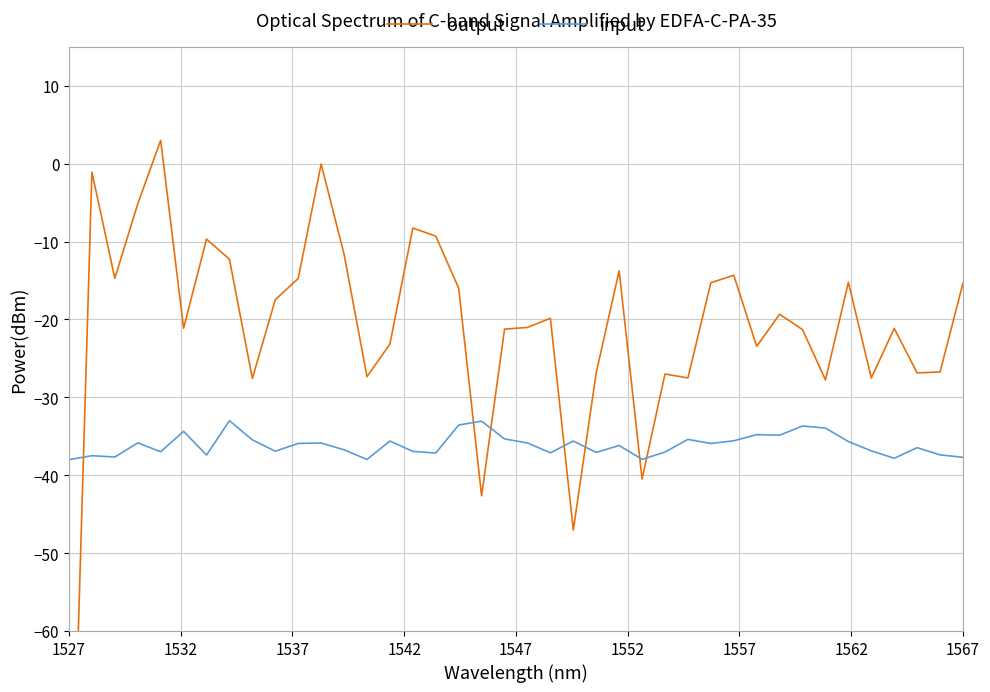

At how many categories does at least one series exceed 1?

1